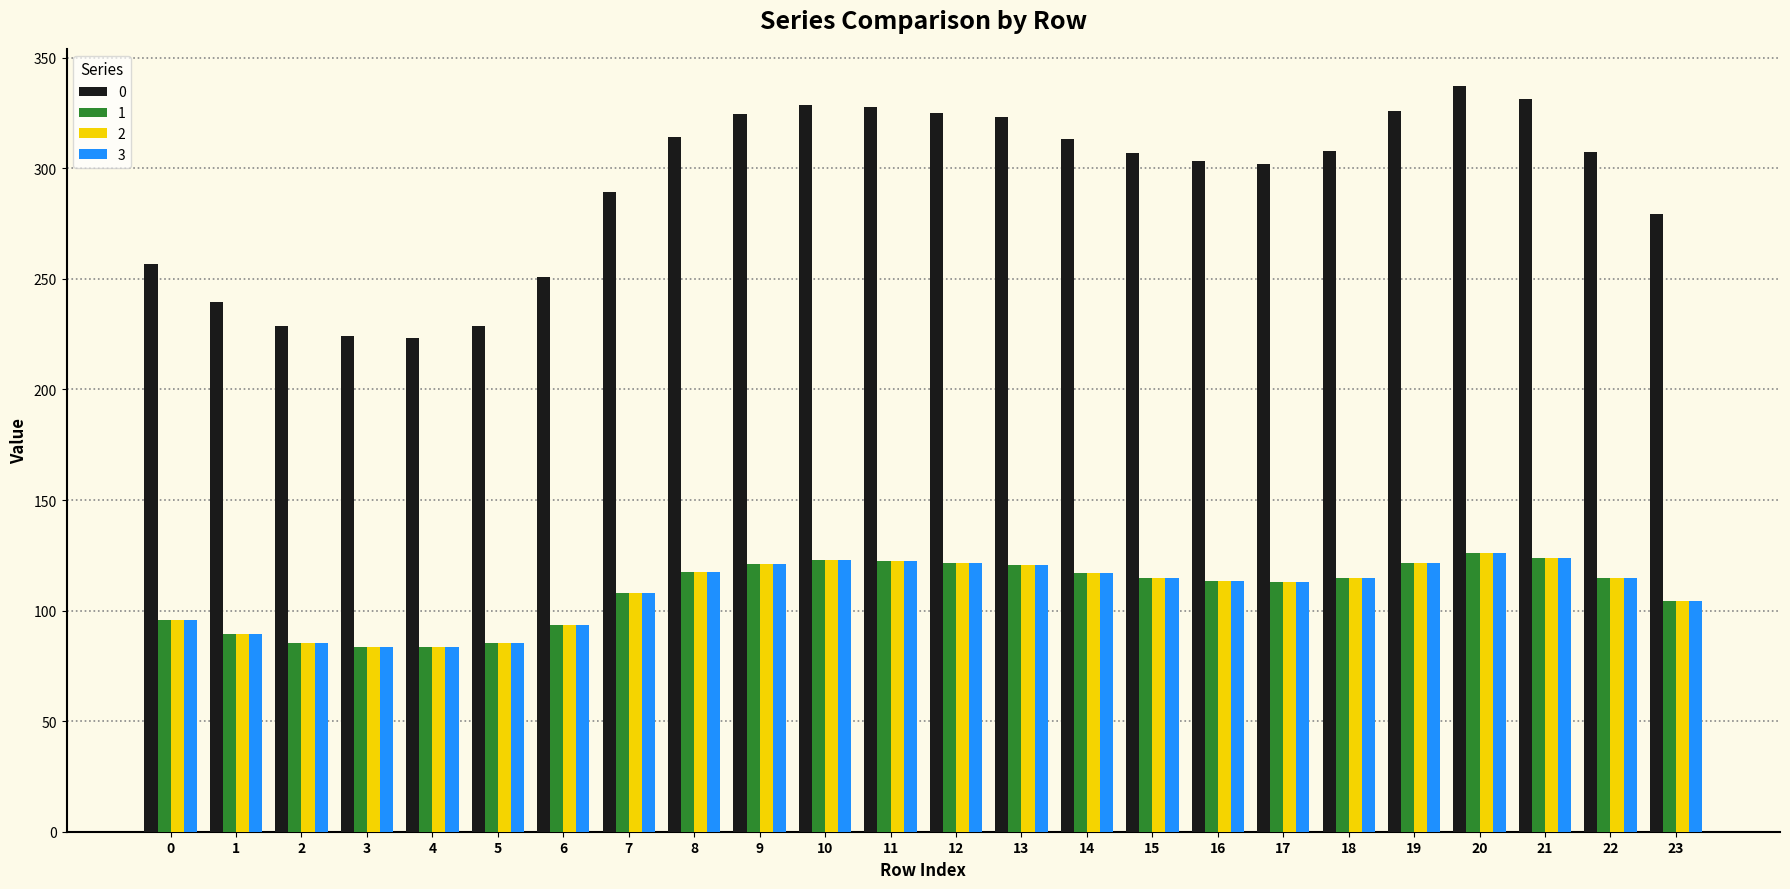

What is the difference between the highest and lowest values at 16?

190.1